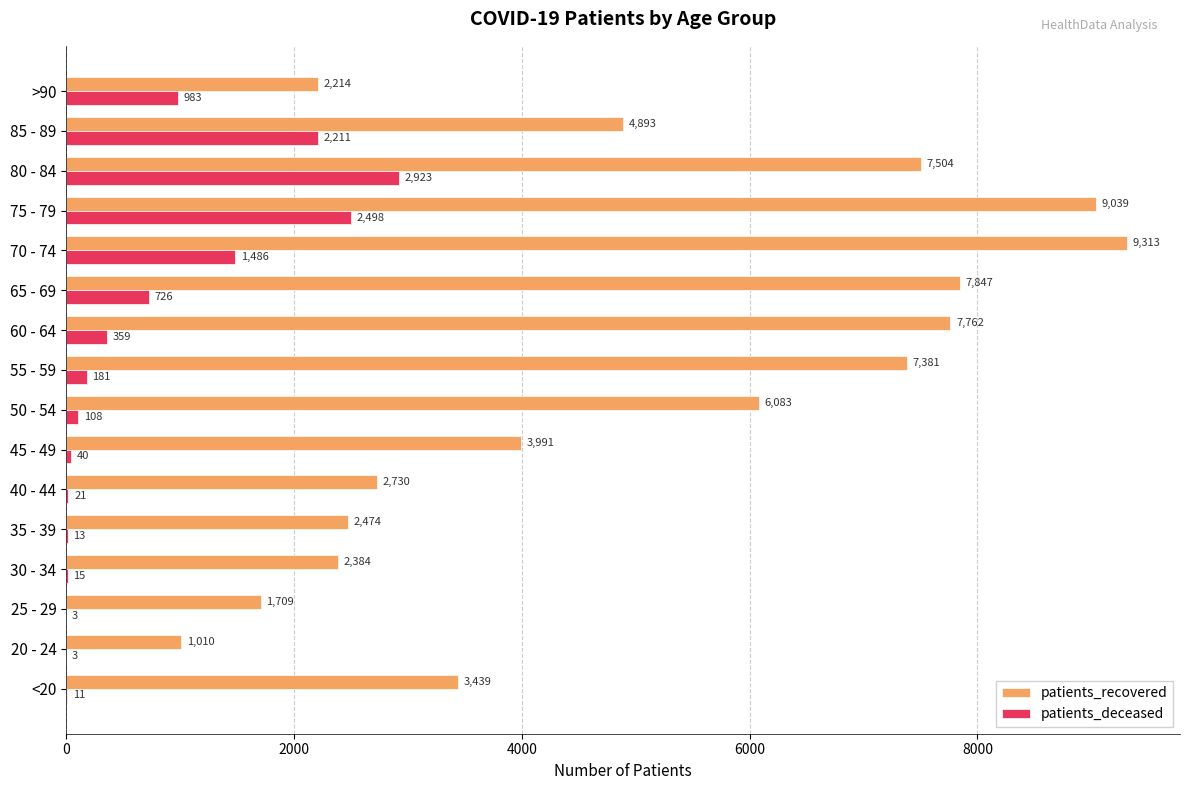

What is the sum of the patients_deceased values at 75 - 79 and 65 - 69?

3224